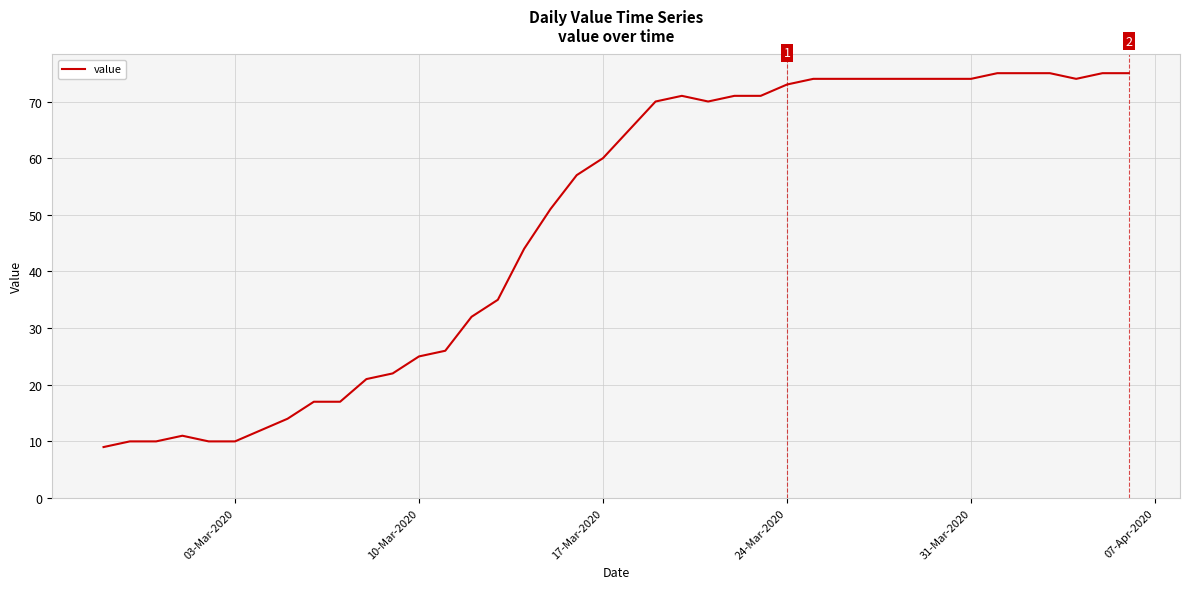

How many lines are shown in the chart?

1